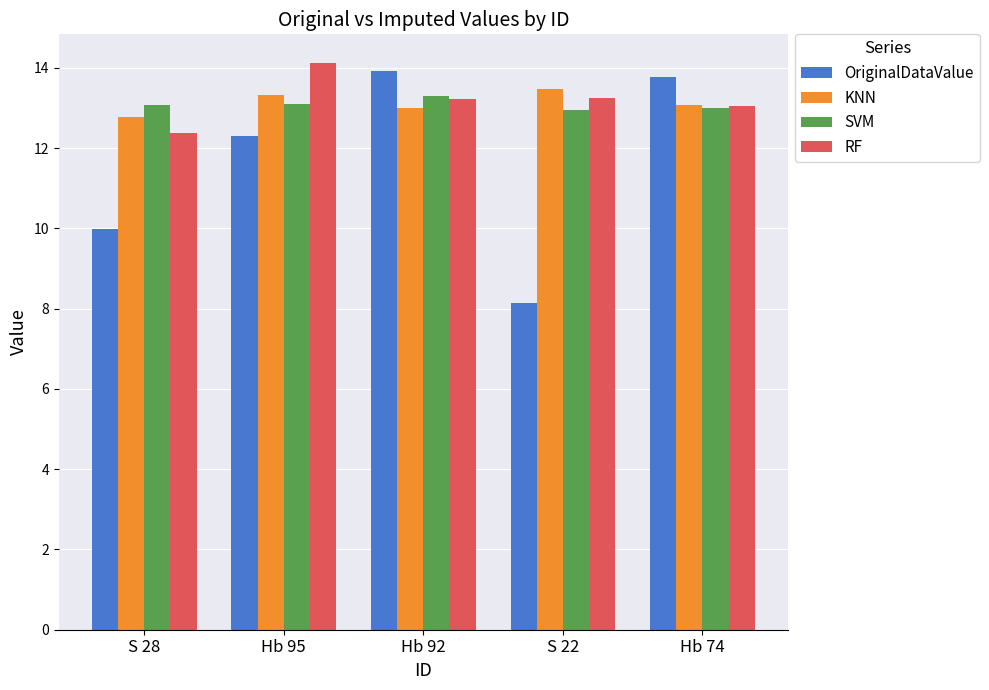

What is the difference between the maximum and minimum values in the KNN series?

0.7